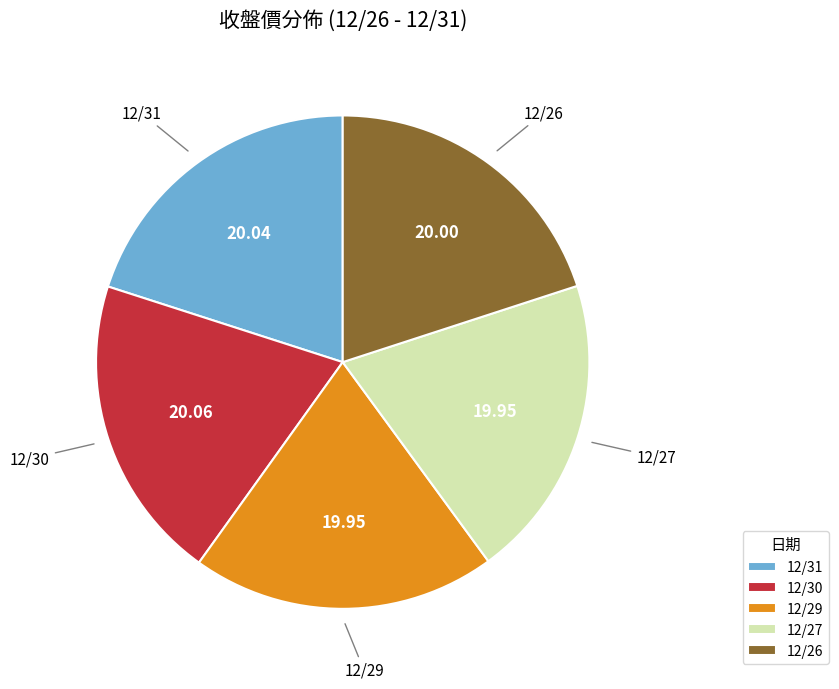

Does 12/31 account for over 50% of the chart?

No